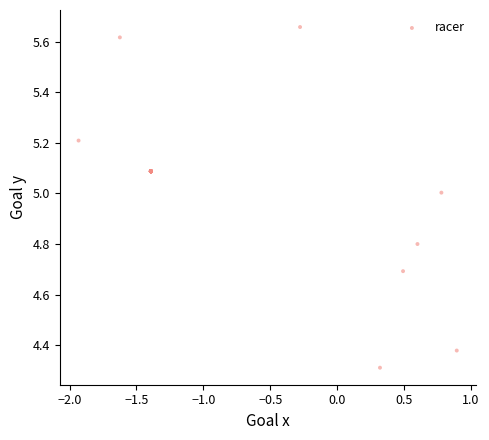

What Y value in the scatter plot is closest to 4?

4.3